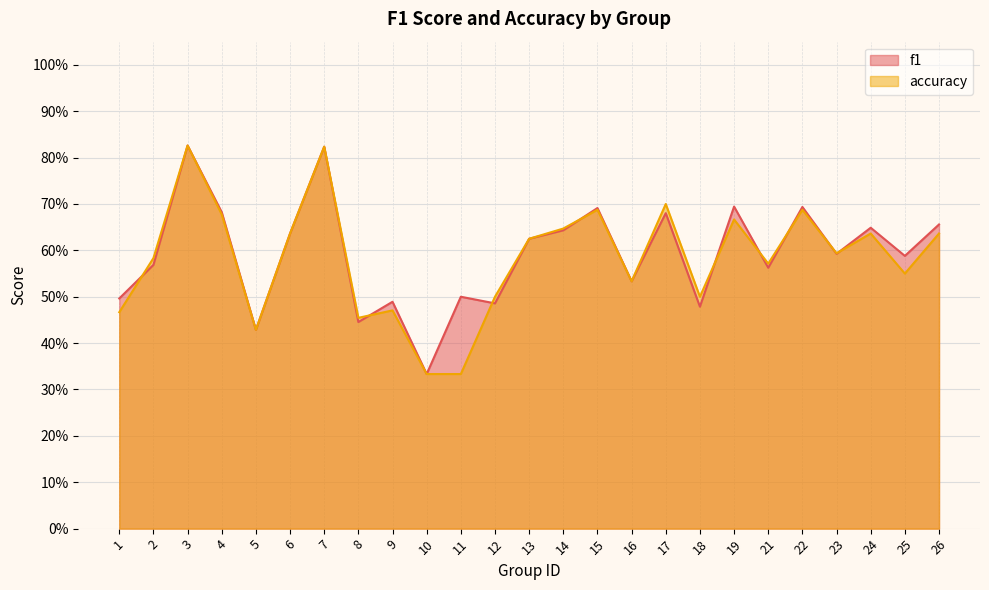

Read the accuracy value at 4.

0.7